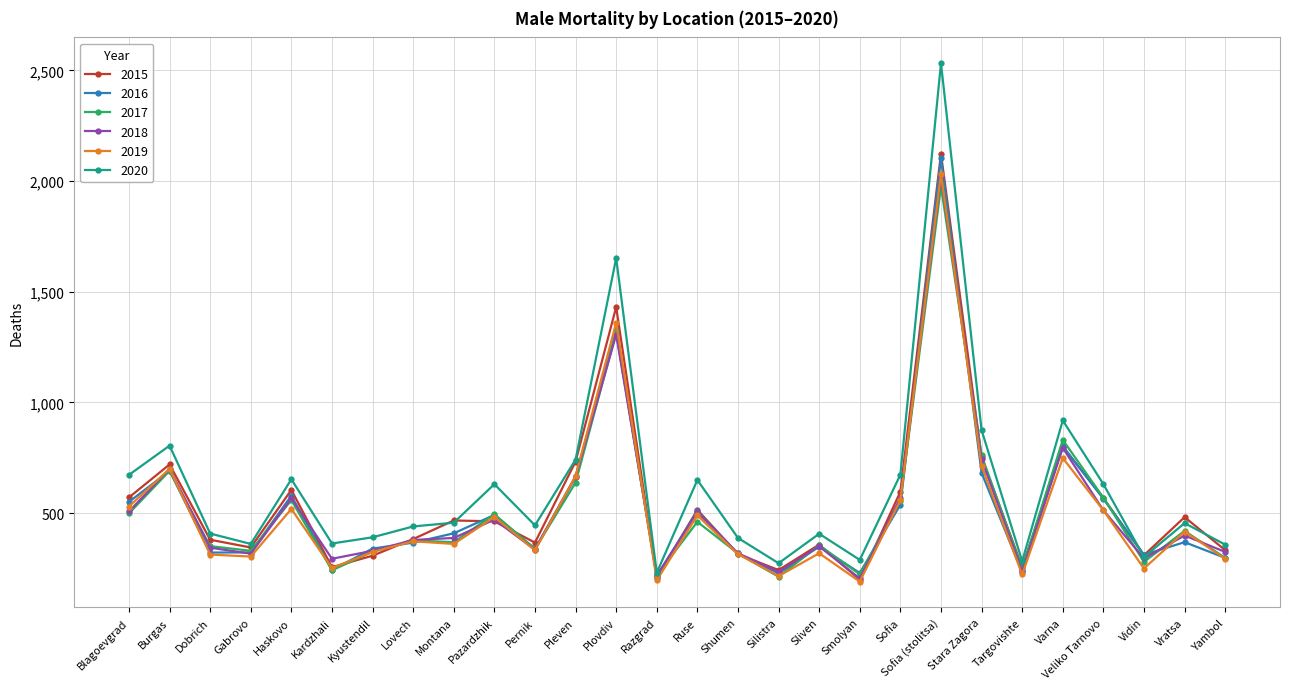

What is the sum of the 2017 values at Yambol and Haskovo?

857